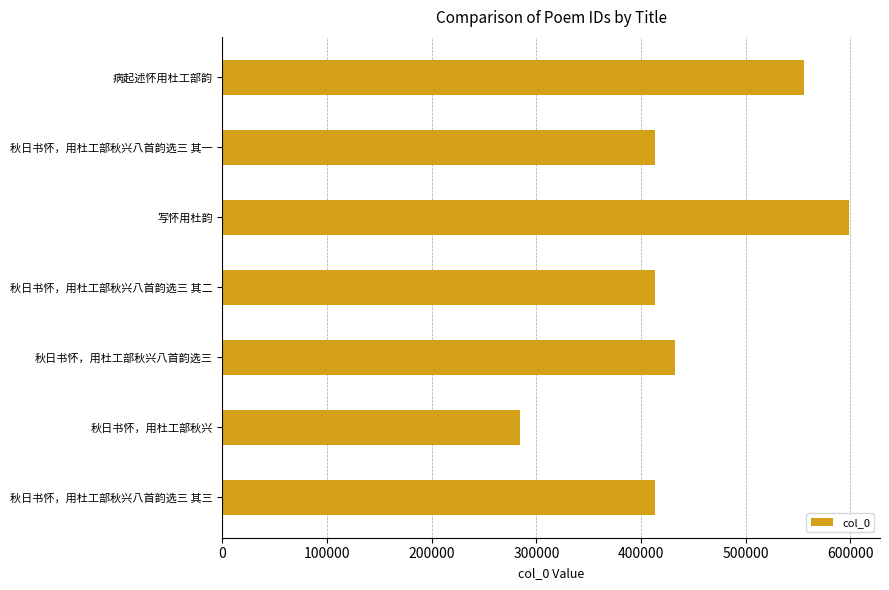

What is the smallest value displayed?

284343